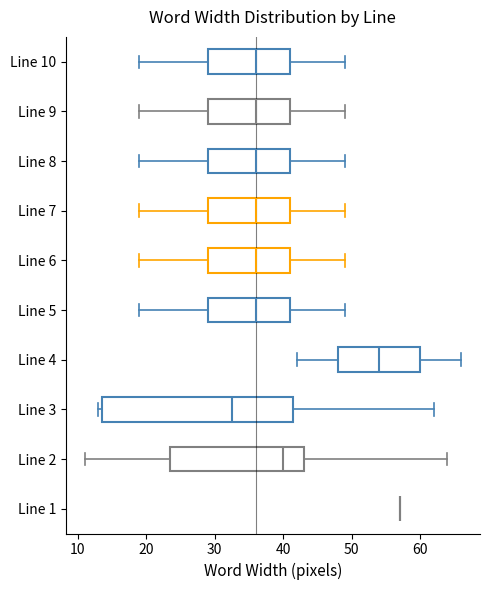

Where is the right edge of the box for Line 3 on the x-axis? The values are not printed on the chart, so give them approximately, as read against the axis.

42